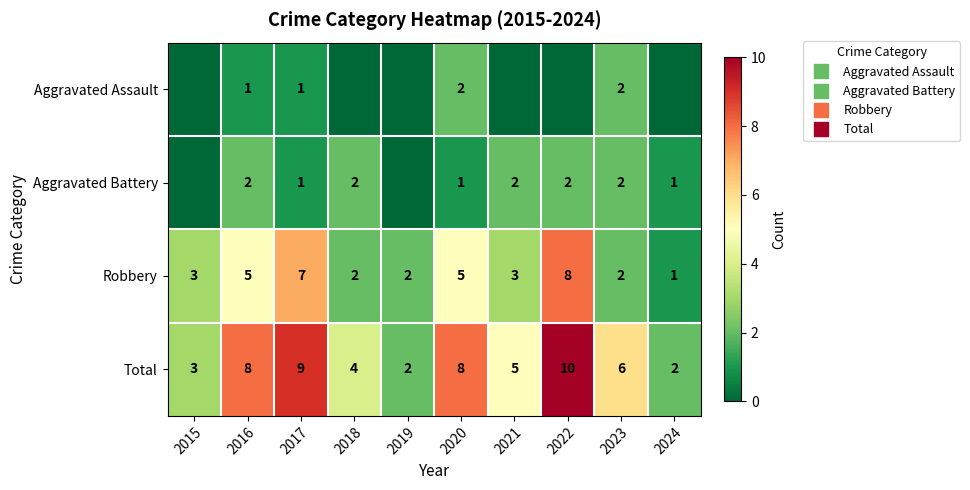

Count the Total values in the range 3 to 8.

6